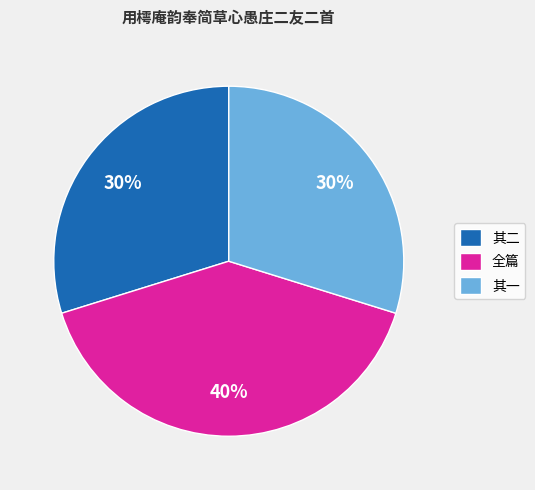

How many segments does this pie chart have?

3